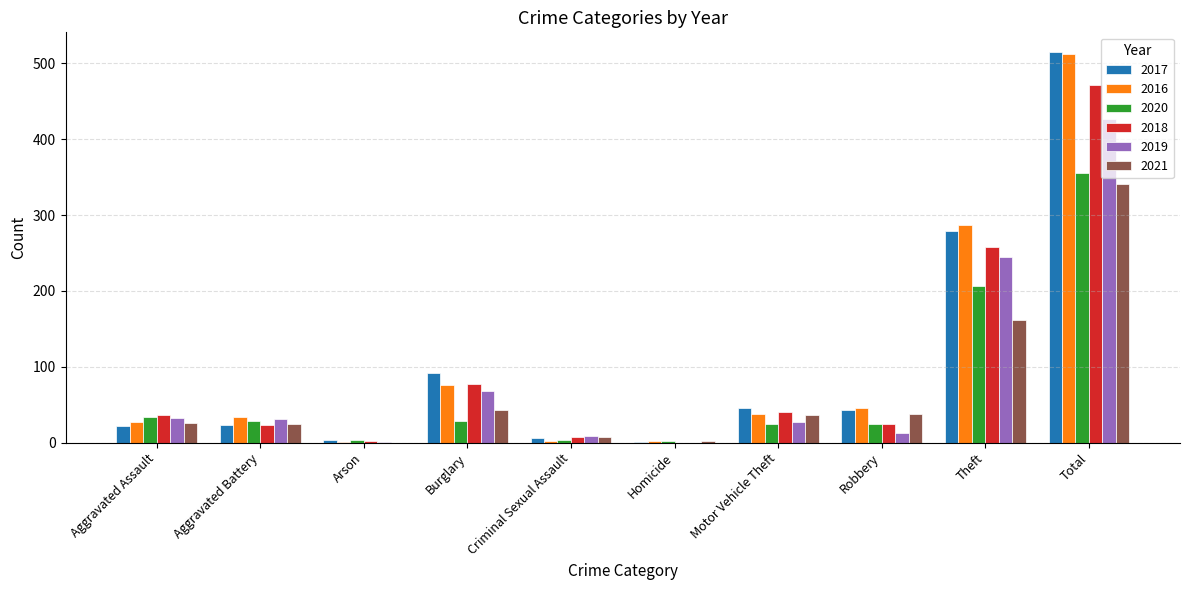

The 2017 series shows 501 at Theft. True or false?

False